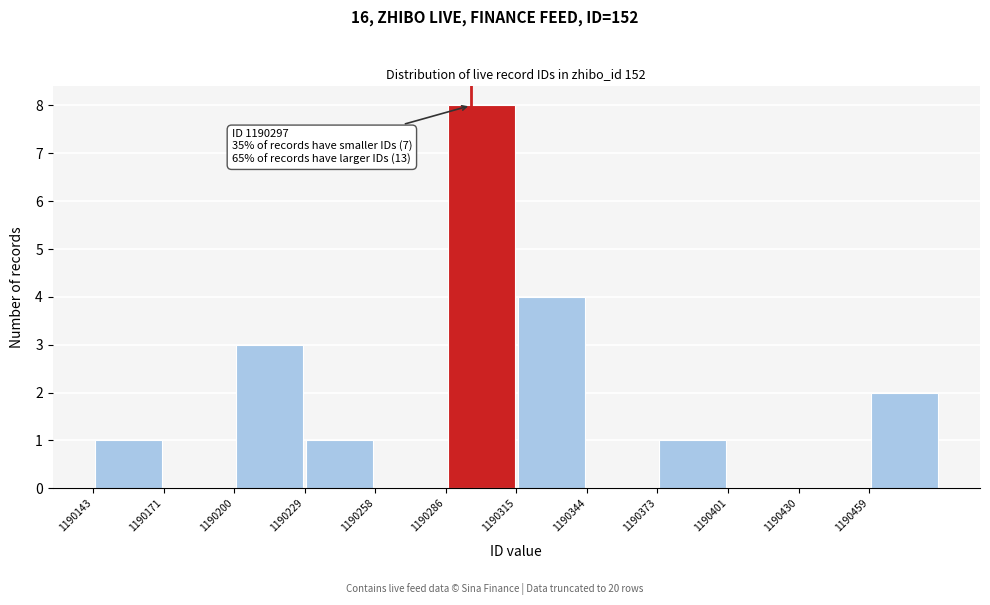

Over which range of the x-axis is the bar tallest?

1190285 to 1190315